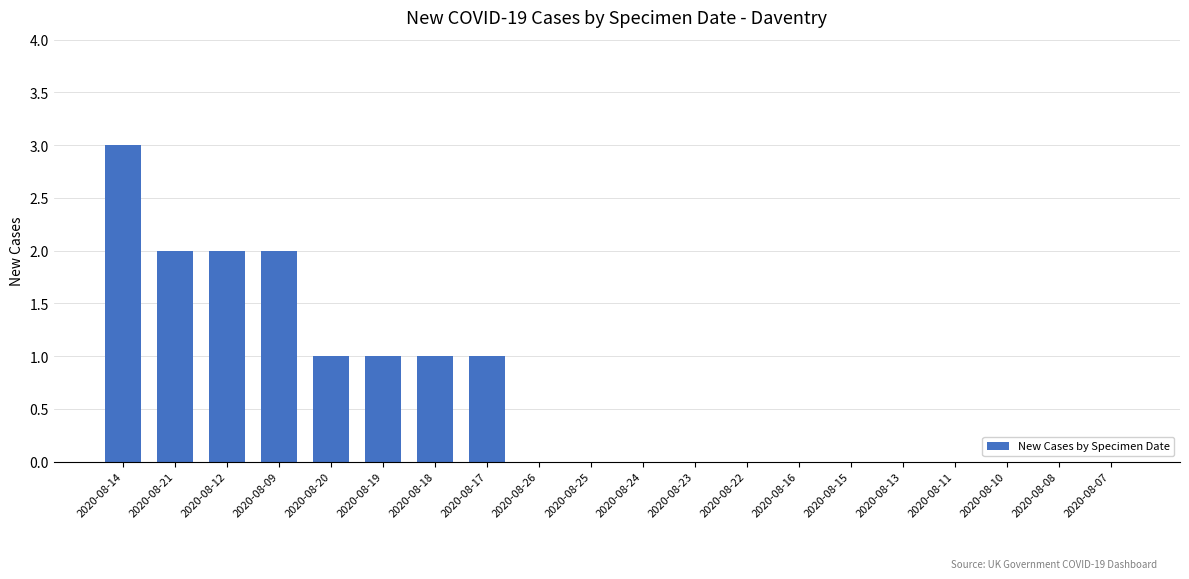

What is the maximum value shown in the chart?

3